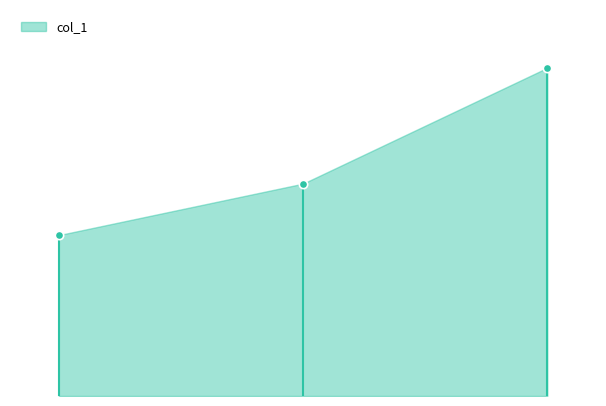

What is the greatest value displayed?

1020